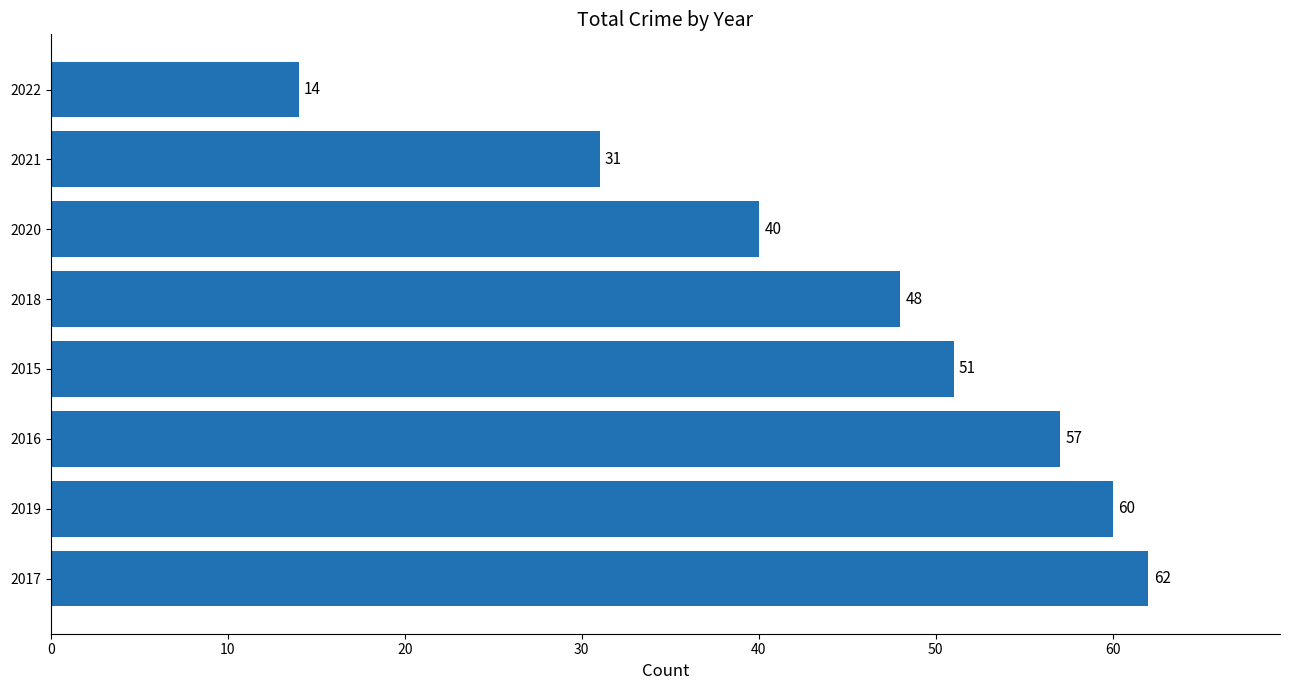

At which category does the chart reach its minimum across all series?

2022